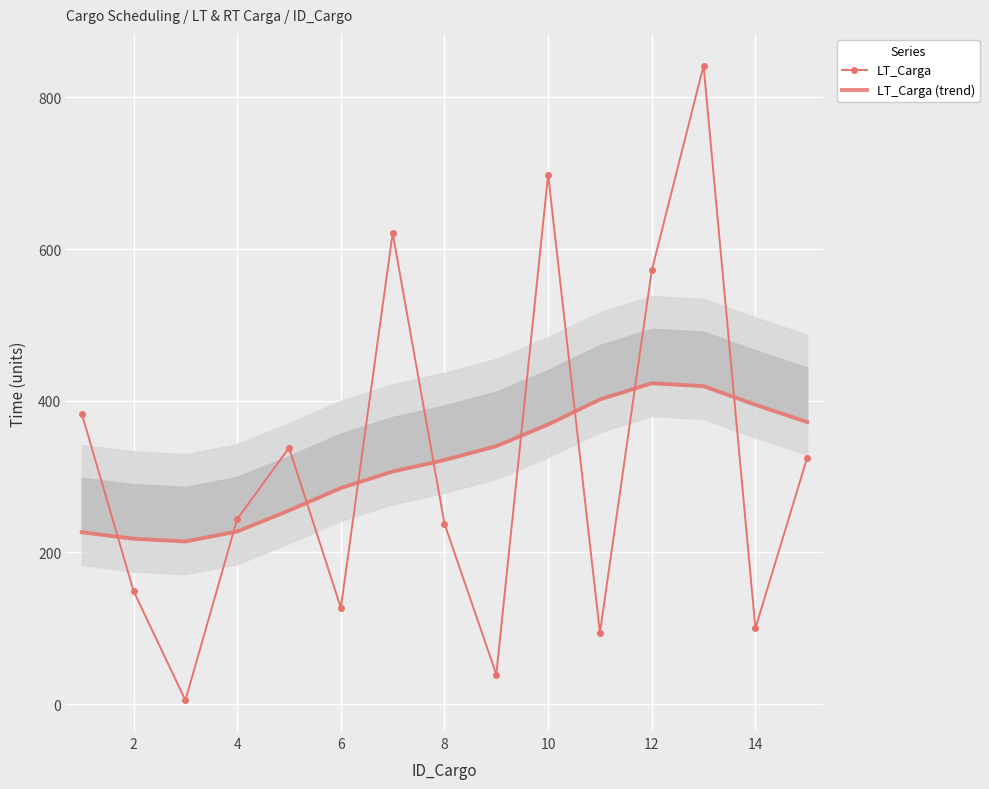

What is the minimum value shown in the chart?

5.0